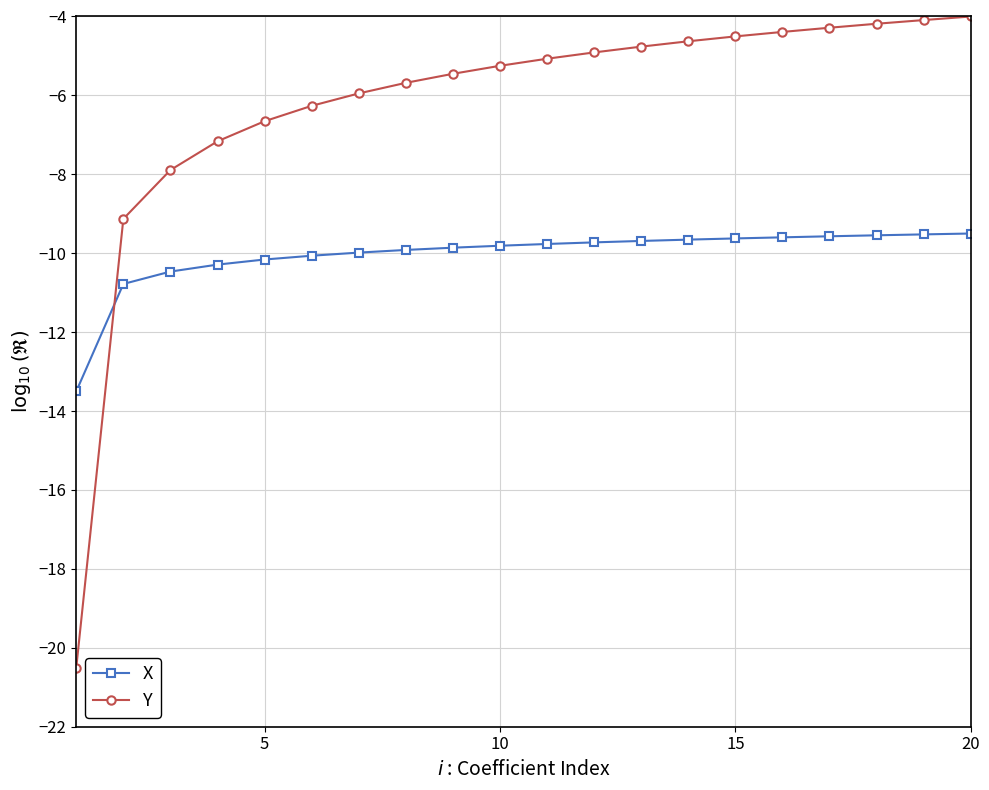

What is the value of the Y point at the 18th from the left?

-4.2